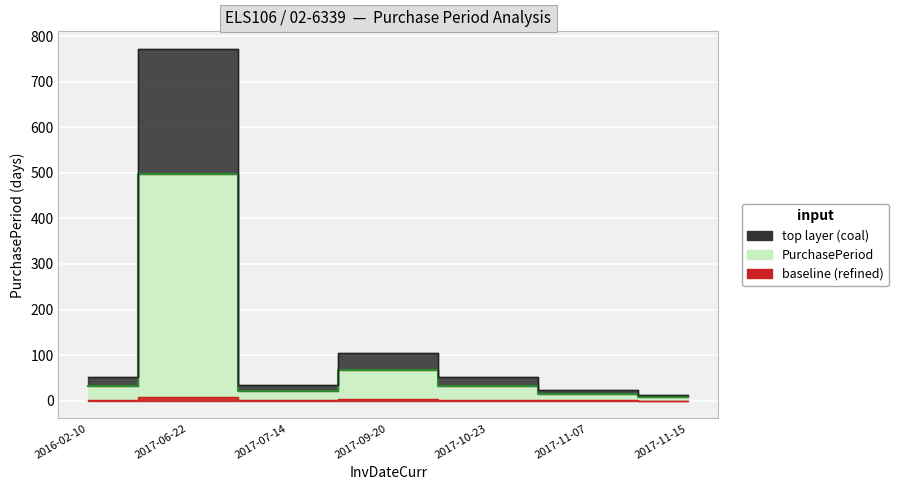

Is it true that the value at 2017-06-22 is 340?

False